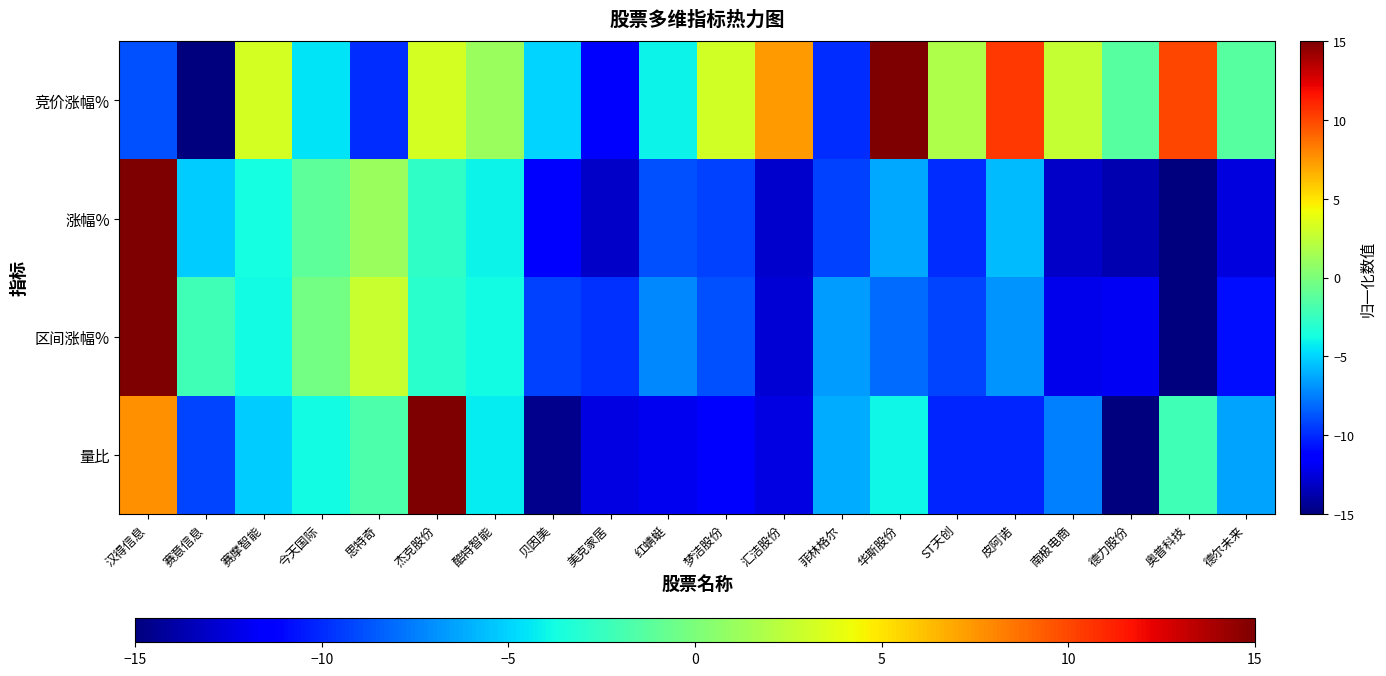

At how many categories does at least one series exceed -4?

16